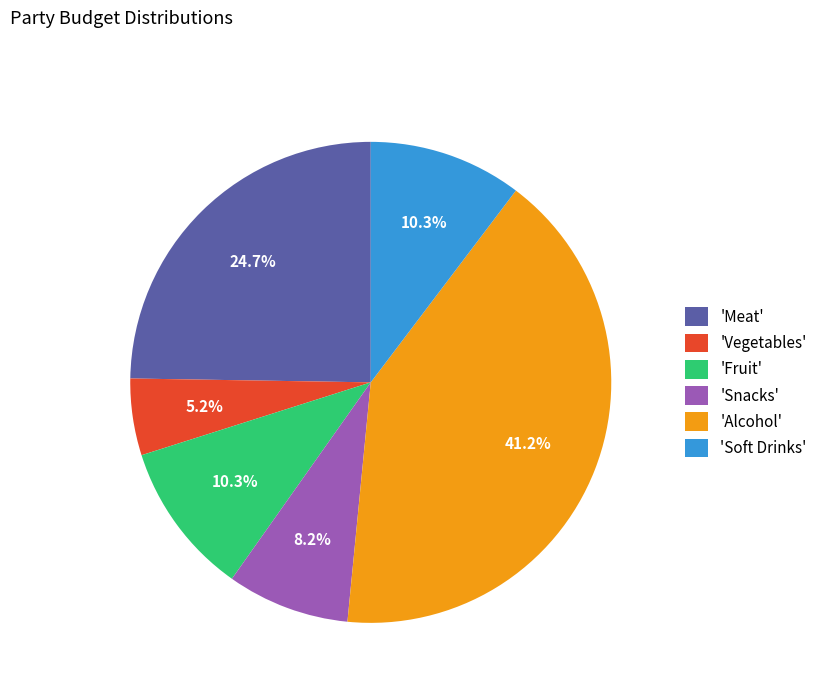

Is there a majority slice in this chart?

No